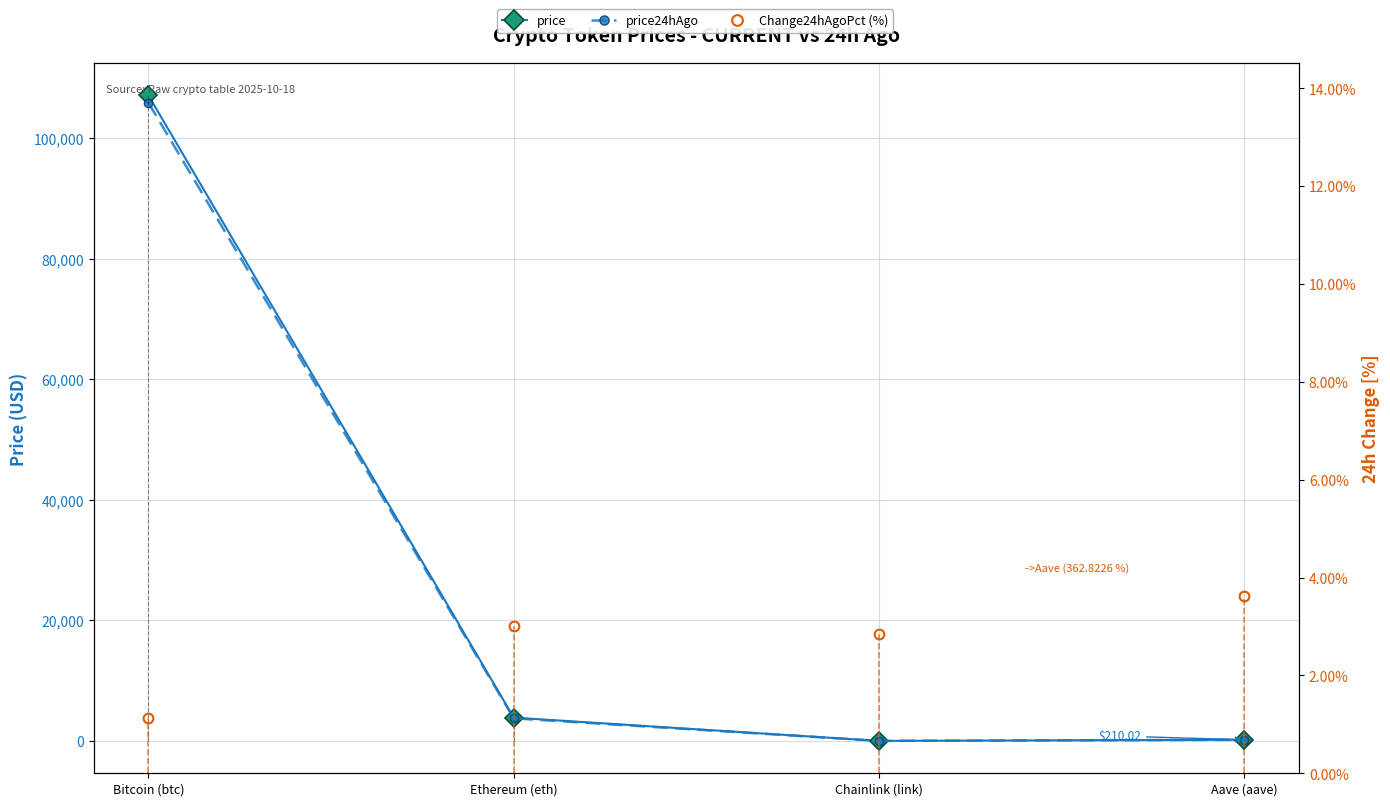

How many data points does each series have?

4